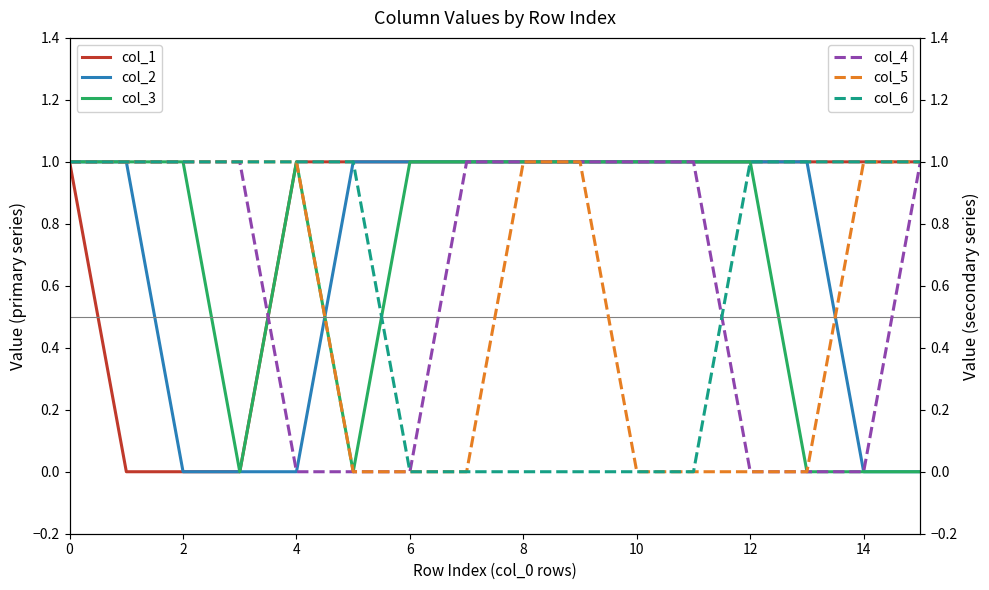

Does the chart display data point markers on the line(s)?

No